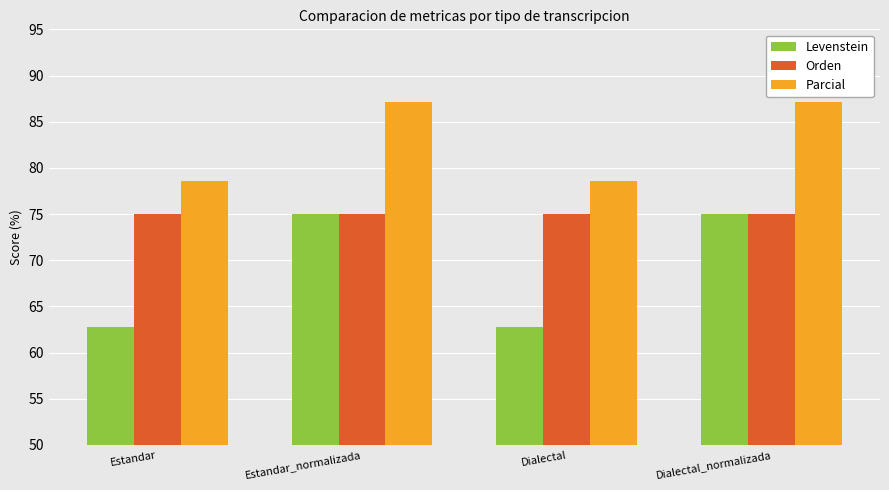

What is the minimum value for Orden?

75.0